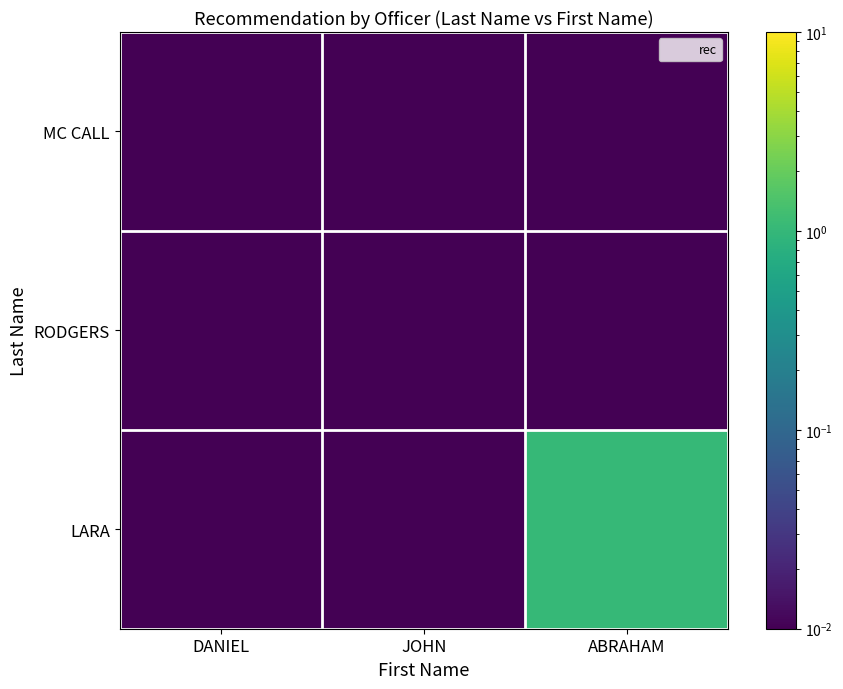

At JOHN, list the series in order from largest to smallest.

MC CALL, RODGERS, LARA